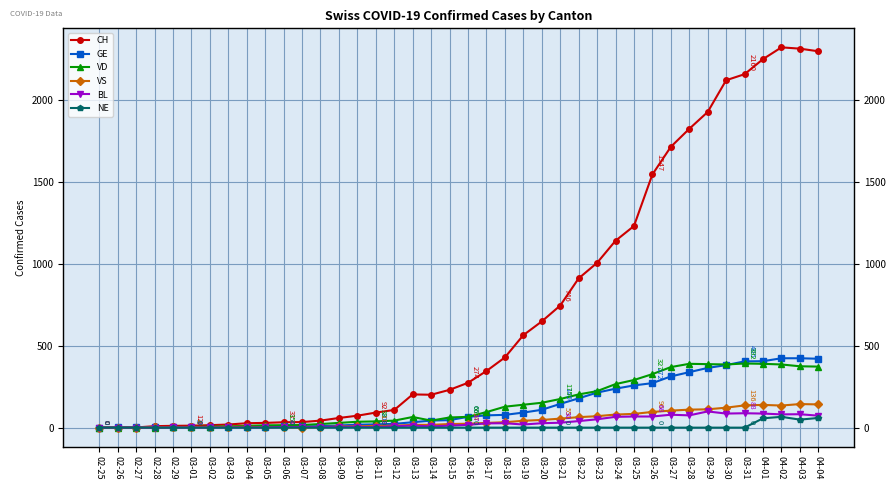

Rank the series by their maximum value, from highest to lowest.

CH, GE, VD, VS, BL, NE